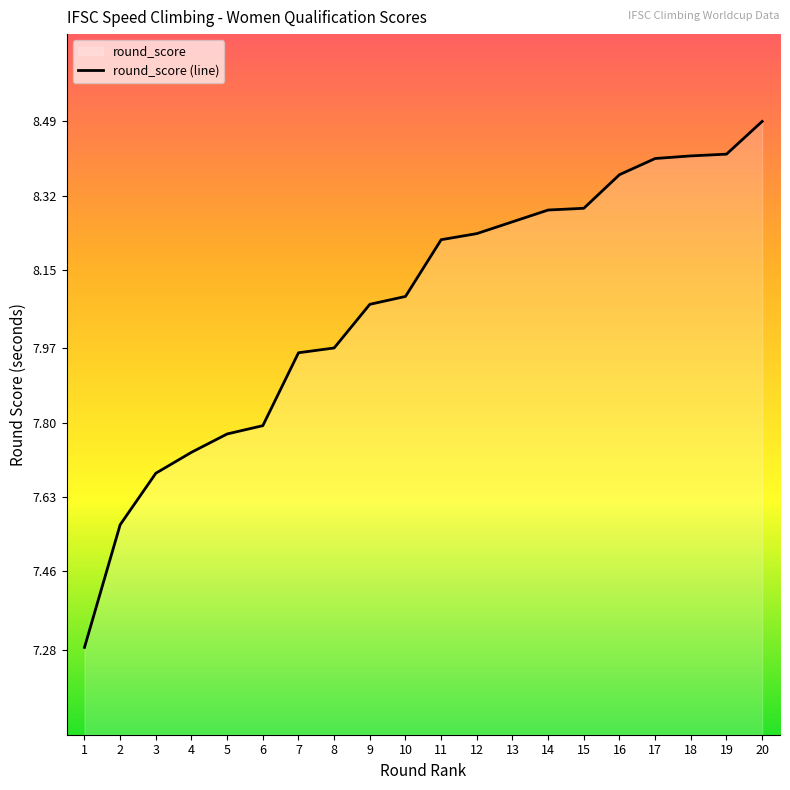

Reading left to right, list all the values displayed in this chart.

7.3	7.6	7.7	7.7	7.8	7.8	8.0	8.0	8.1	8.1	8.2	8.2	8.3	8.3	8.3	8.4	8.4	8.4	8.4	8.5